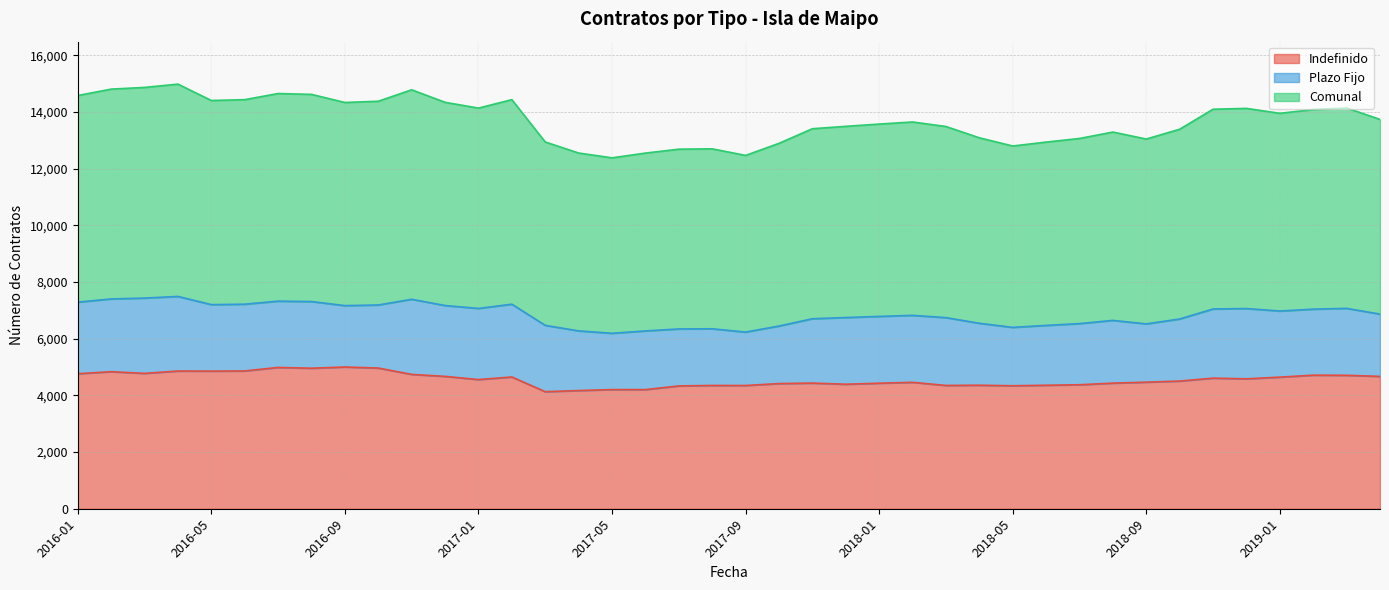

Which series changed the most between 2016-11 and 2017-04?

Comunal